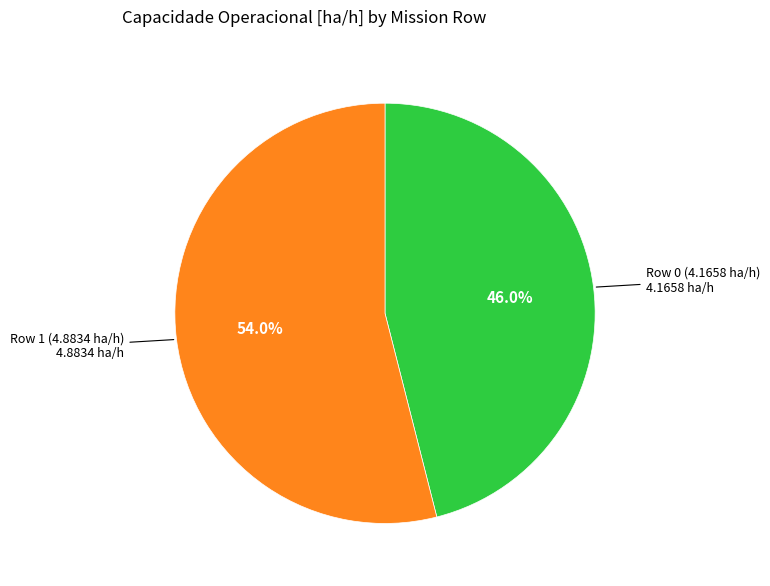

How many segments does this pie chart have?

2